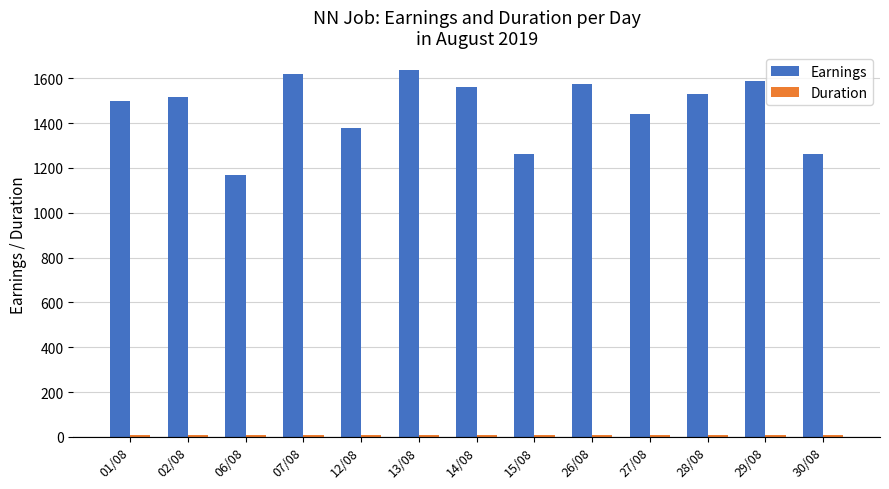

What is the difference between the maximum and minimum values in the Earnings series?

465